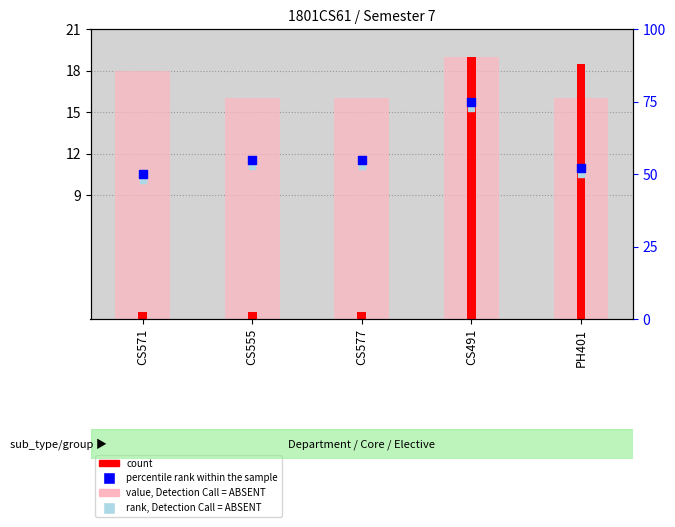

Is the value of value, Detection Call = ABSENT at CS555 greater than the value of percentile rank within the sample at CS491?

No